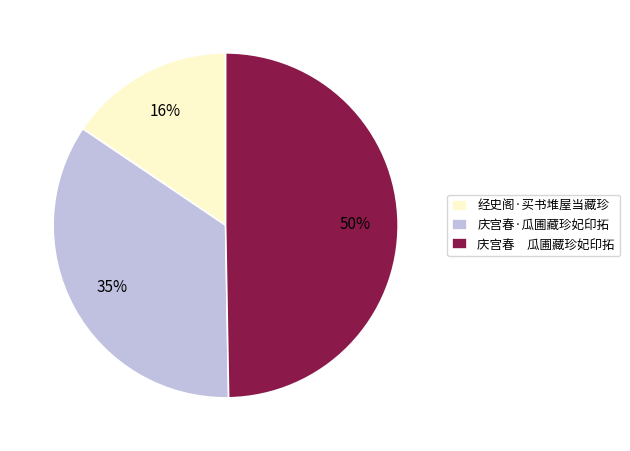

Combined, do 庆宫春 瓜圃藏珍妃印拓 and 经史阁·买书堆屋当藏珍 account for over 50%?

Yes